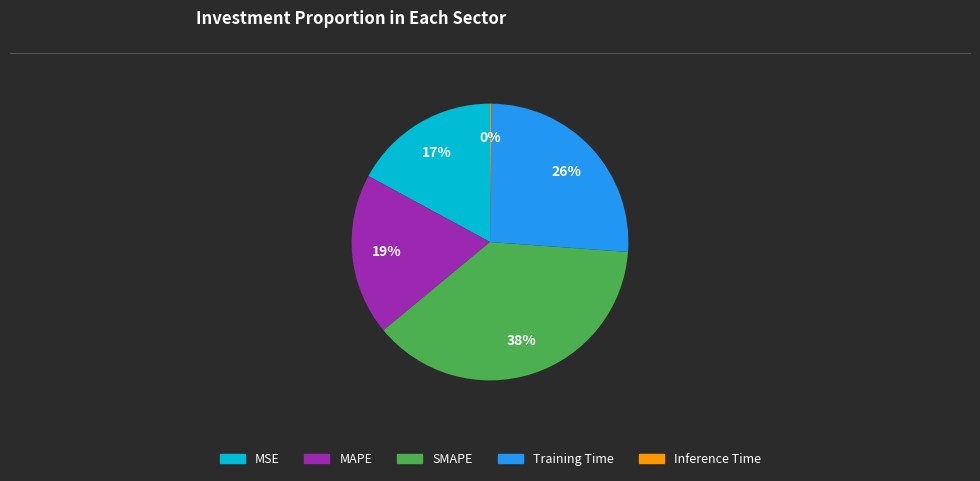

Is there any slice that represents more than half of the pie?

No